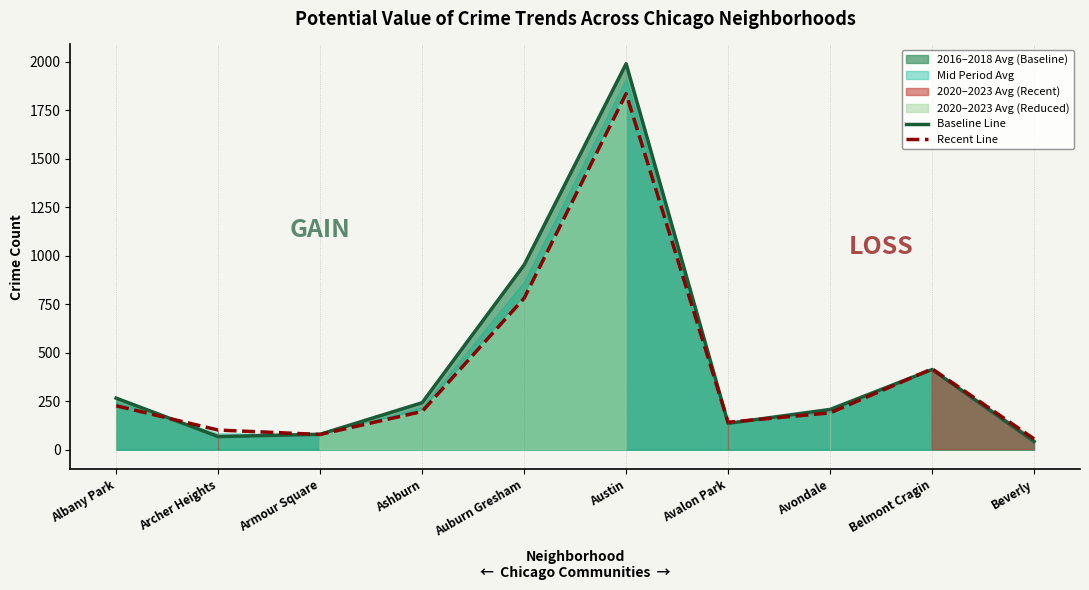

Rank the series by their average value, from highest to lowest.

Baseline Line, Recent Line